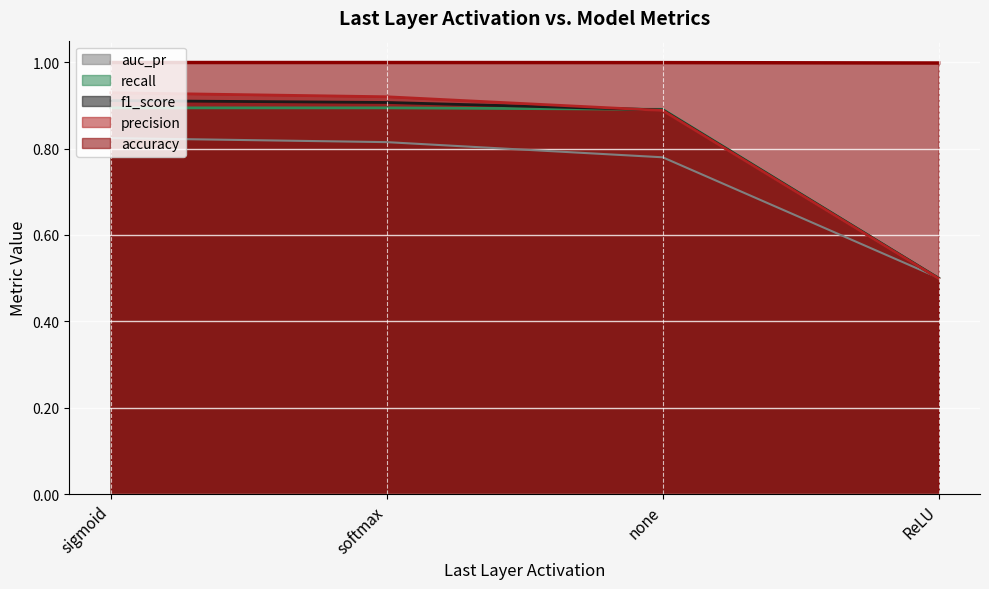

True or false: accuracy and precision intersect in this chart.

False